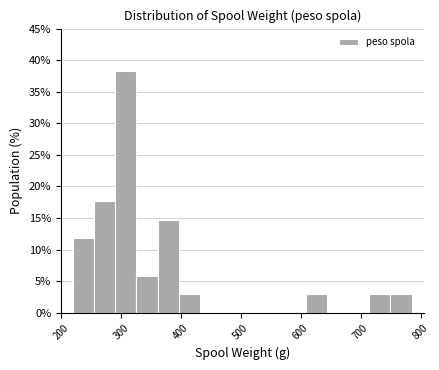

Read against the x-axis, roughly where is the centre of the tallest bar?

310